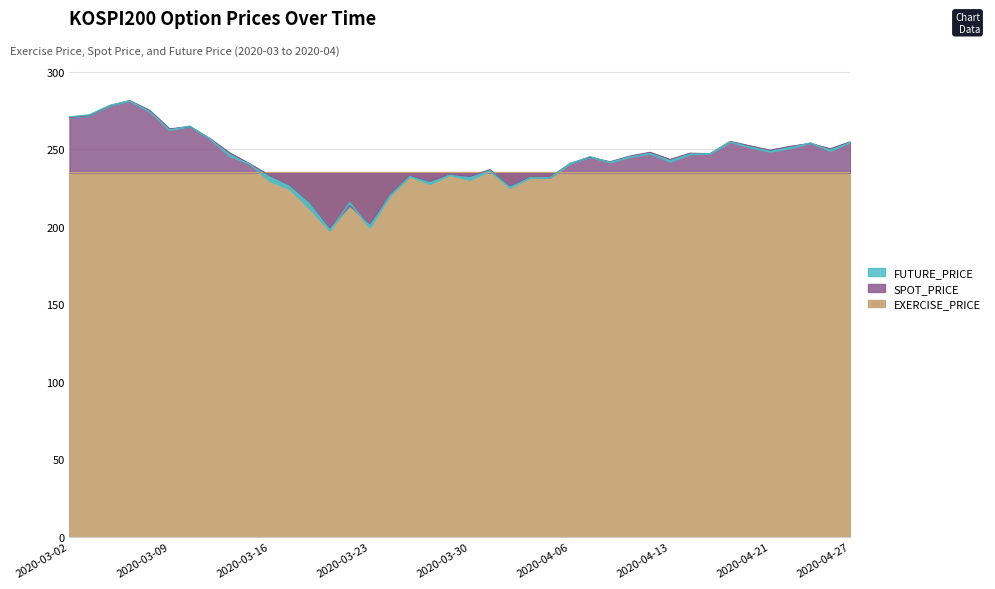

What is the minimum value for SPOT_PRICE?

199.3